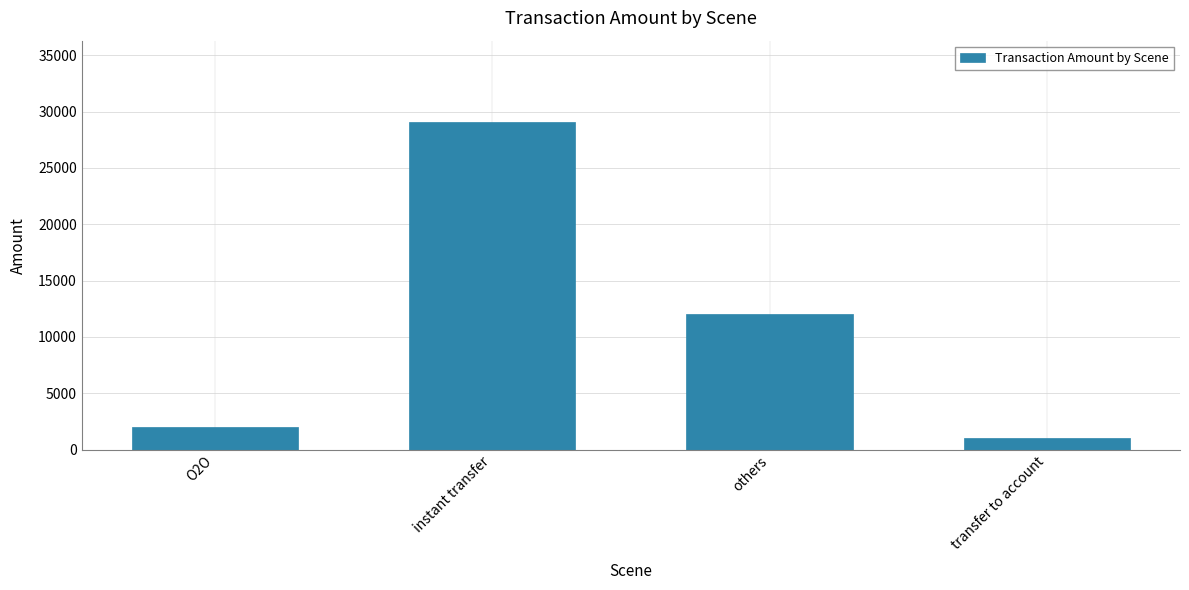

What value does the data have at others, to the nearest 10?

12000